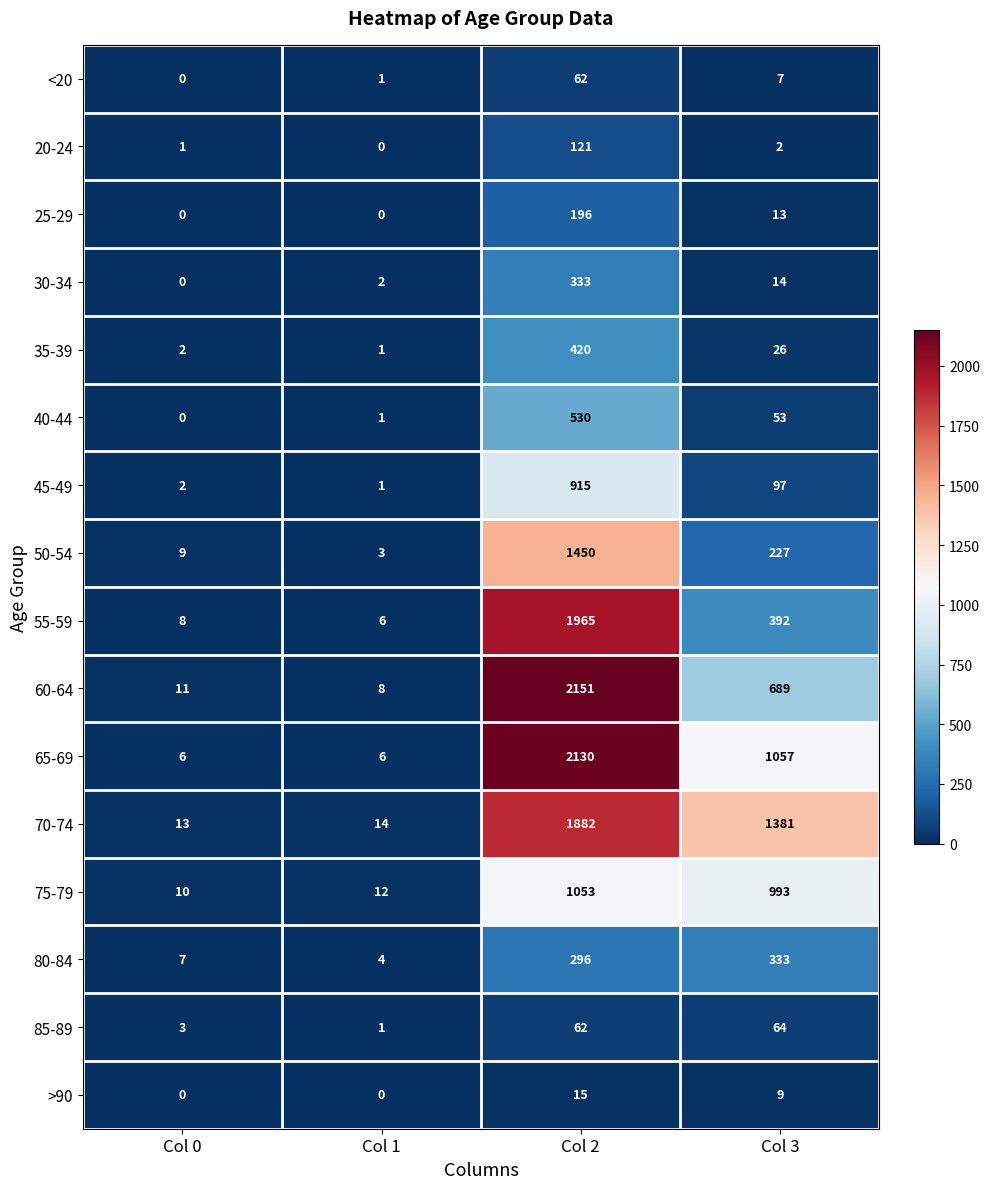

What is the difference between the maximum and minimum values in the 55-59 series?

1959